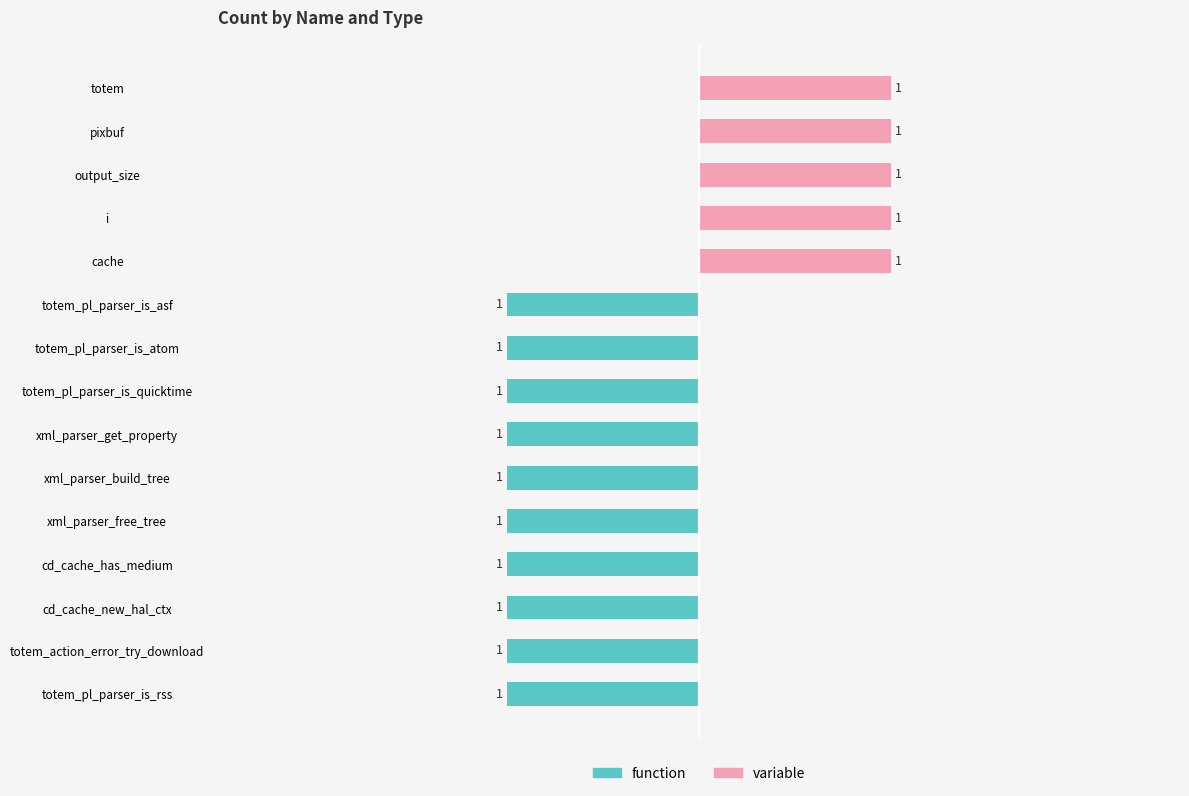

How many groups of bars are there?

15